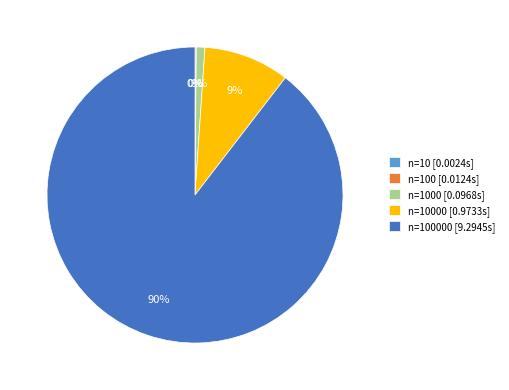

Does any single category account for the majority?

Yes